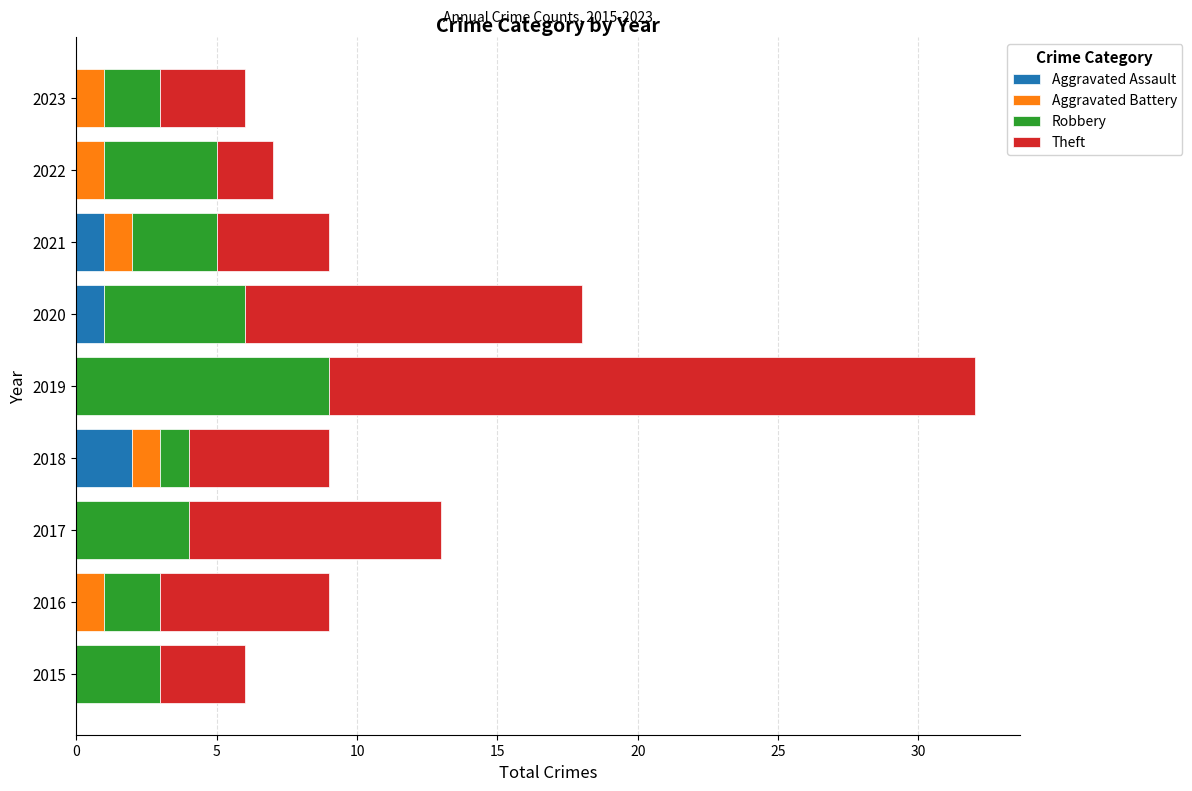

Is it true that Aggravated Assault equals 0 at 2016?

True